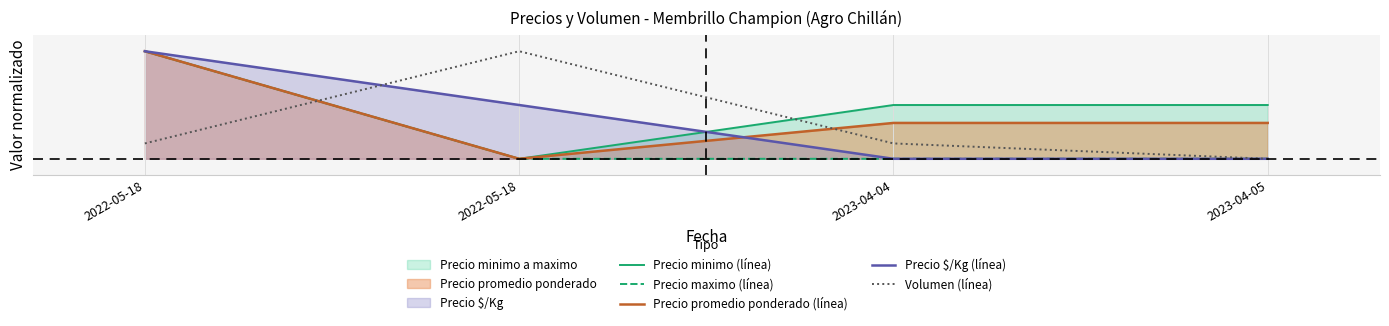

What is the difference between the Precio $/Kg (línea) values at 2023-04-05 and 2022-05-18?

1.0